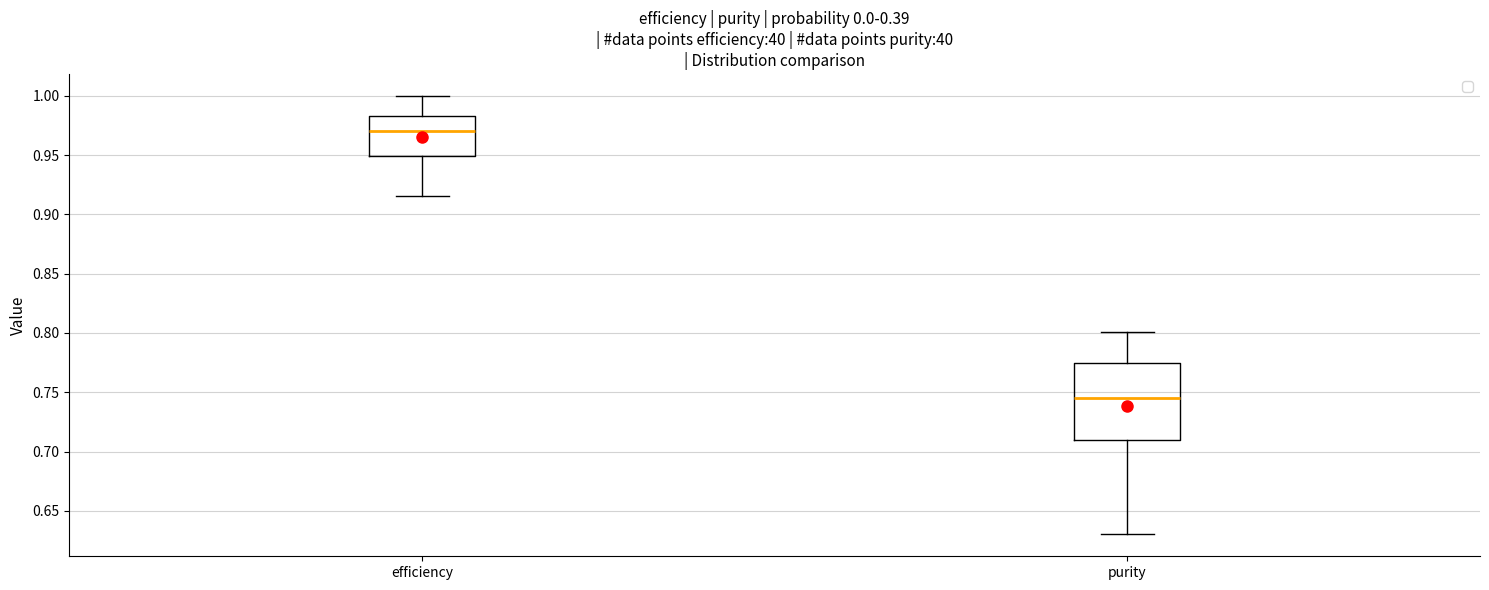

Reading left to right, transcribe this box plot: for each box, give where its median line is, the range the box spans, and where its two whiskers end, as read against the y-axis. The values are not printed on the chart, so give them approximately, as read against the axis.

efficiency: median 0.970, box 0.950 to 0.985, whiskers 0.915 to 1.000
purity: median 0.745, box 0.710 to 0.775, whiskers 0.630 to 0.800